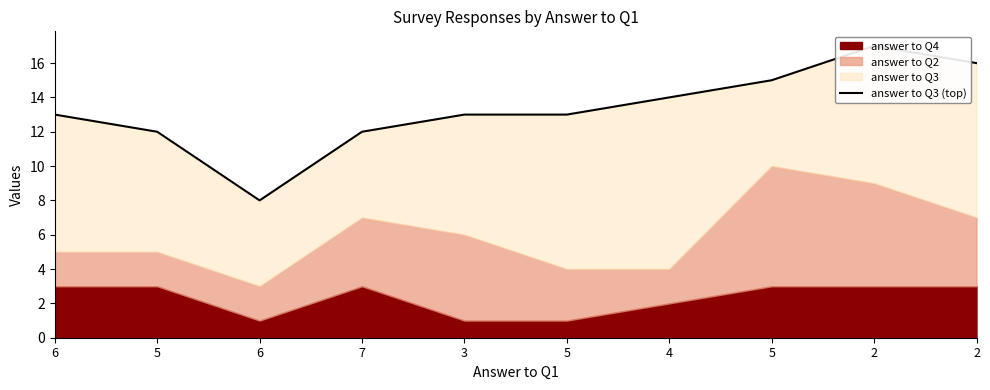

What is the change in value from 4 to 2?

+2